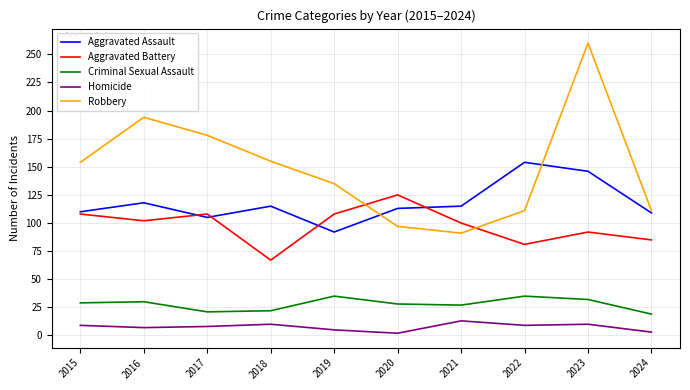

True or false: Criminal Sexual Assault and Robbery intersect in this chart.

False